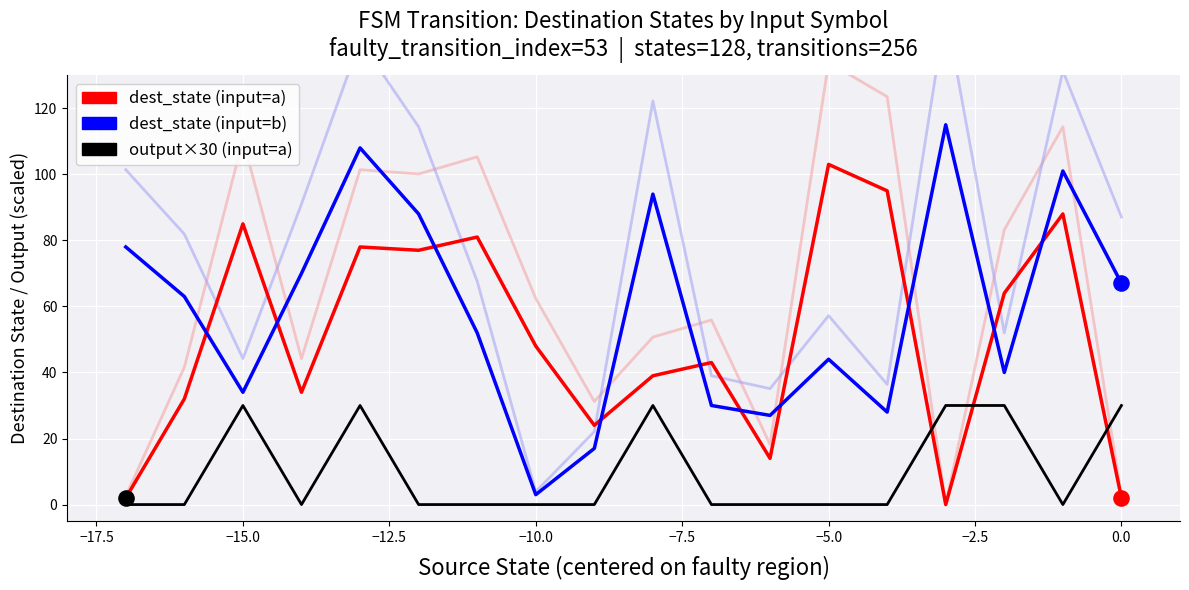

Which series contains the highest Y value?

dest_state (input=b)